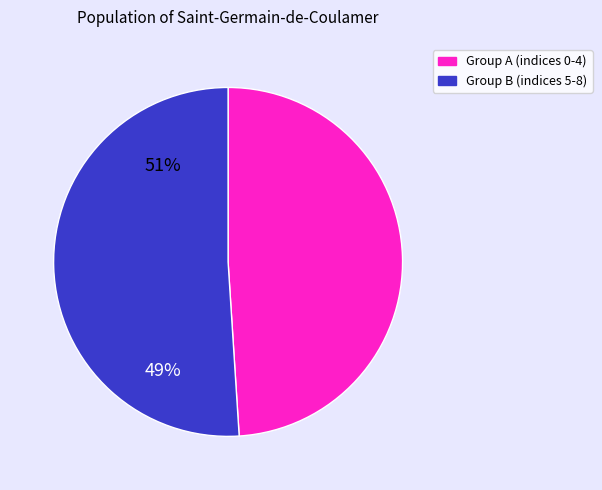

Is there a majority slice in this chart?

Yes